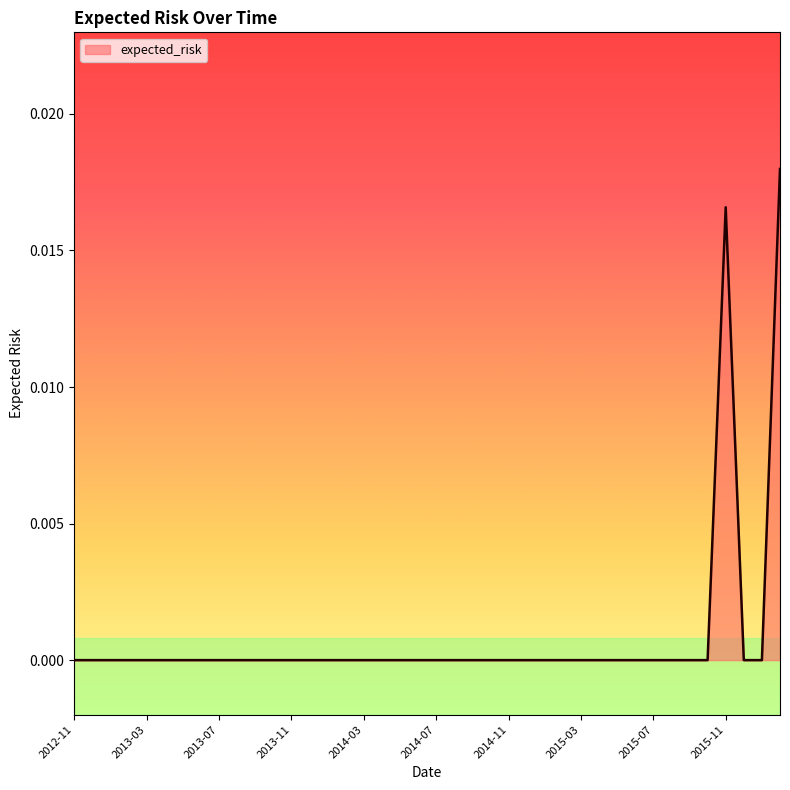

Does the chart have visible grid lines?

No